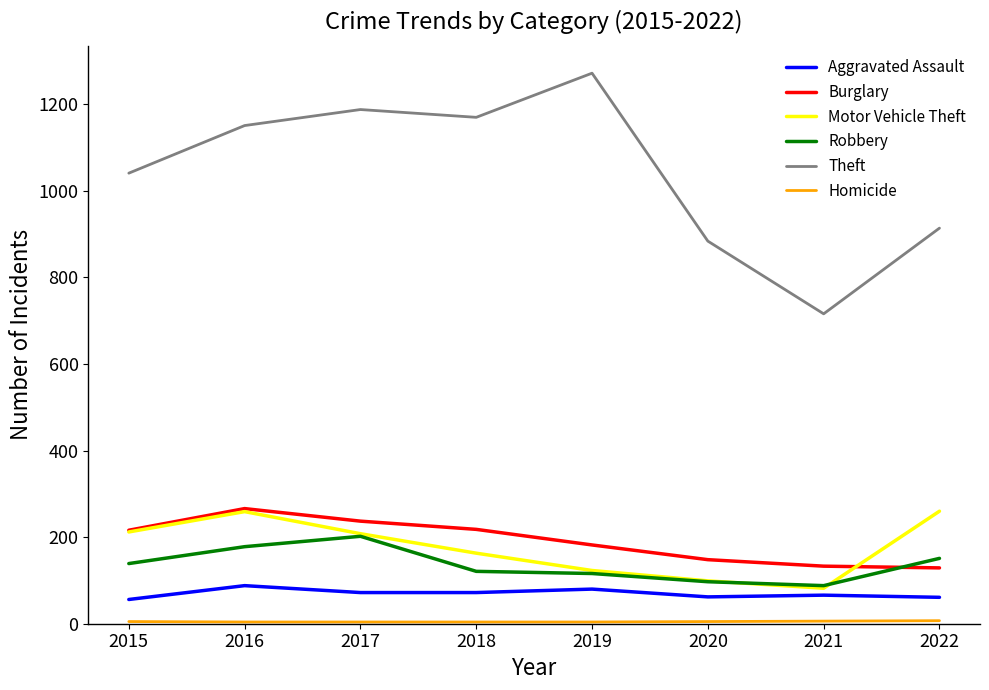

What is the smallest value displayed?

4